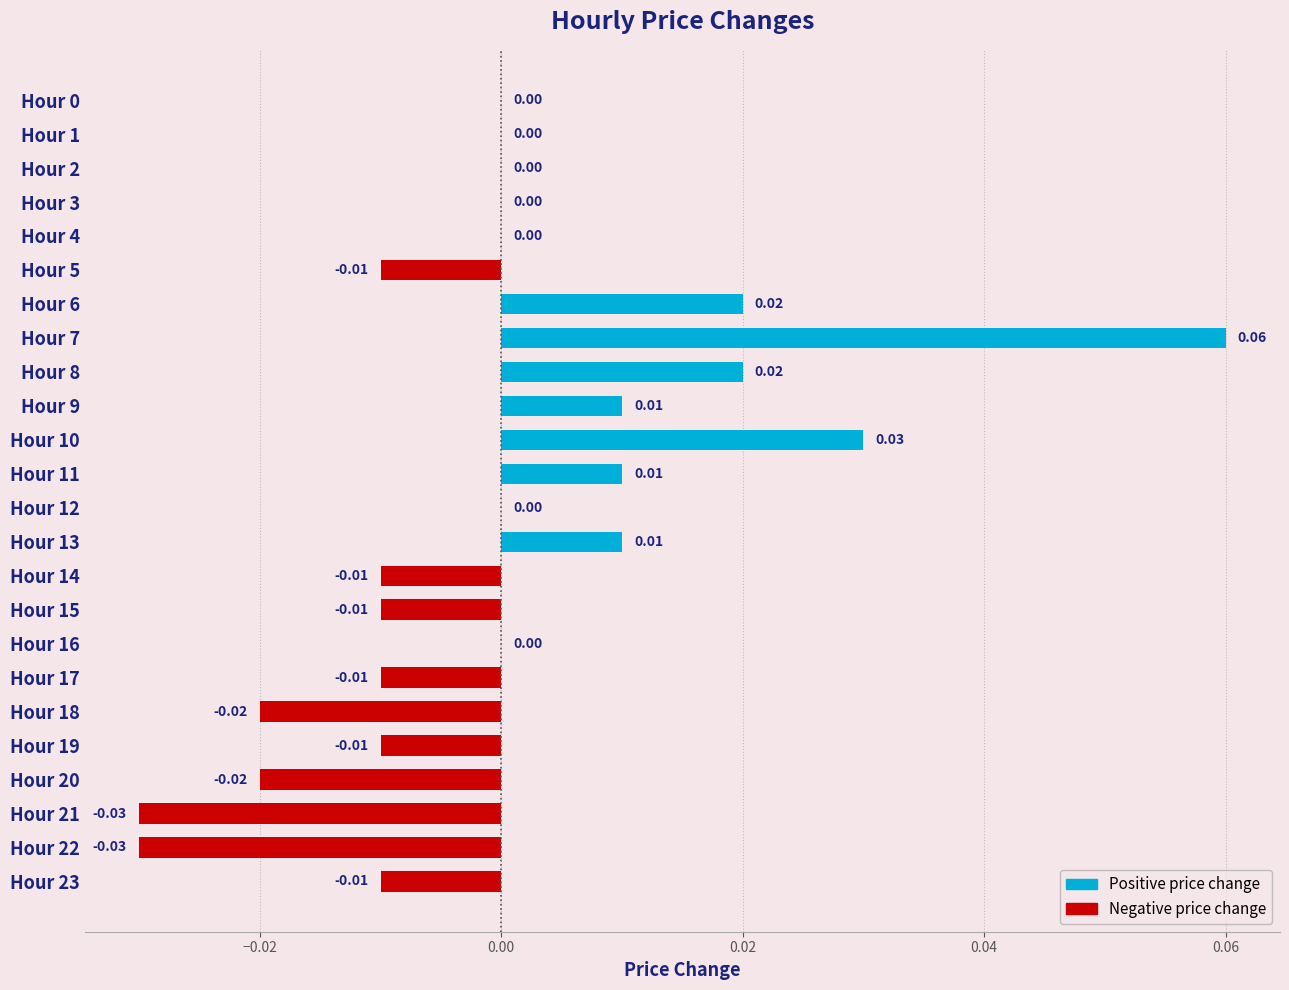

At which category does the chart reach its peak across all series?

Hour 7